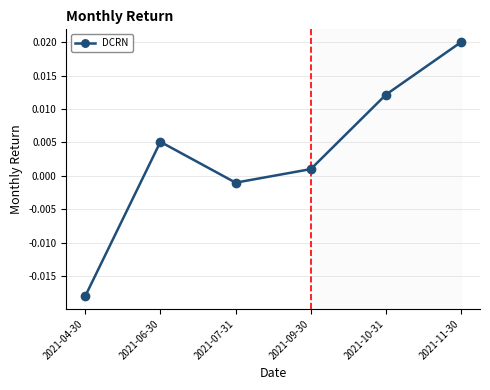

Rank the categories by value from lowest to highest.

2021-04-30, 2021-07-31, 2021-09-30, 2021-06-30, 2021-10-31, 2021-11-30